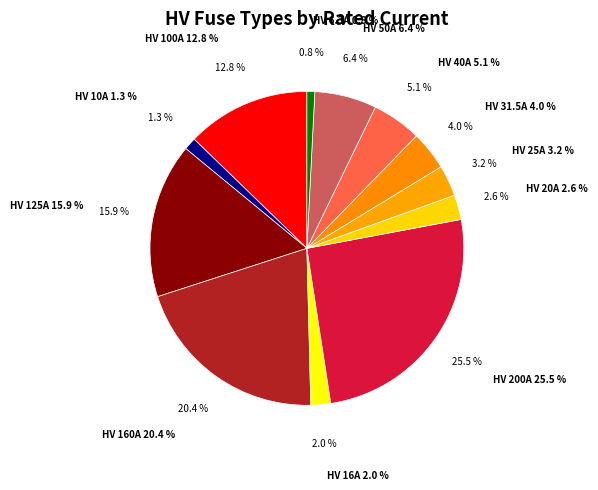

What percentage is the HV 20A slice, to the nearest percent?

3%